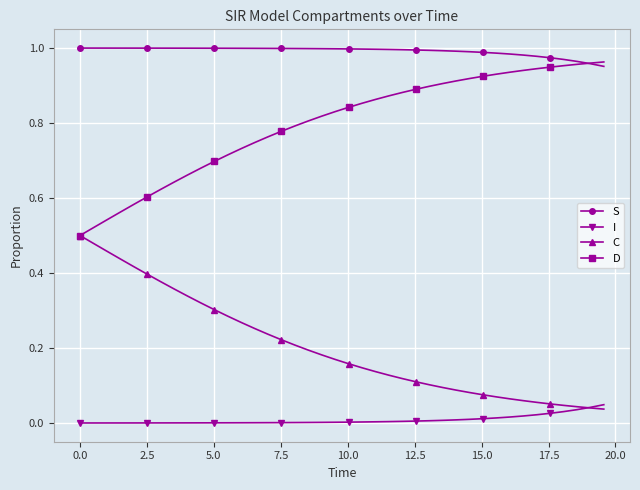

True or false: D and I intersect in this chart.

False